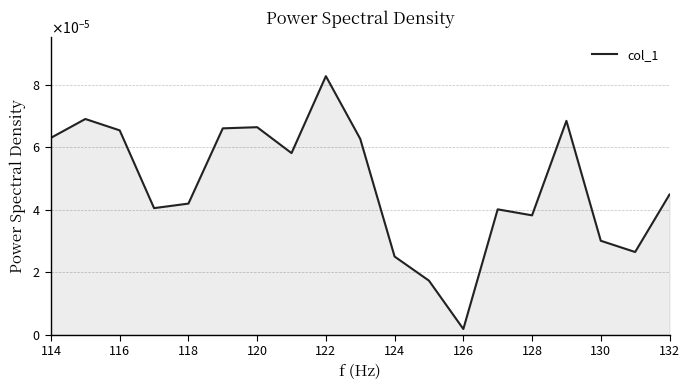

Does the chart have visible grid lines?

Yes